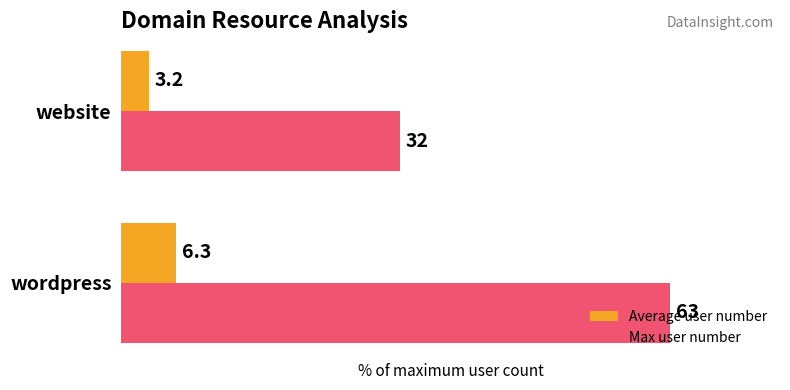

What are all the series names shown in the legend?

Average user number, Max user number